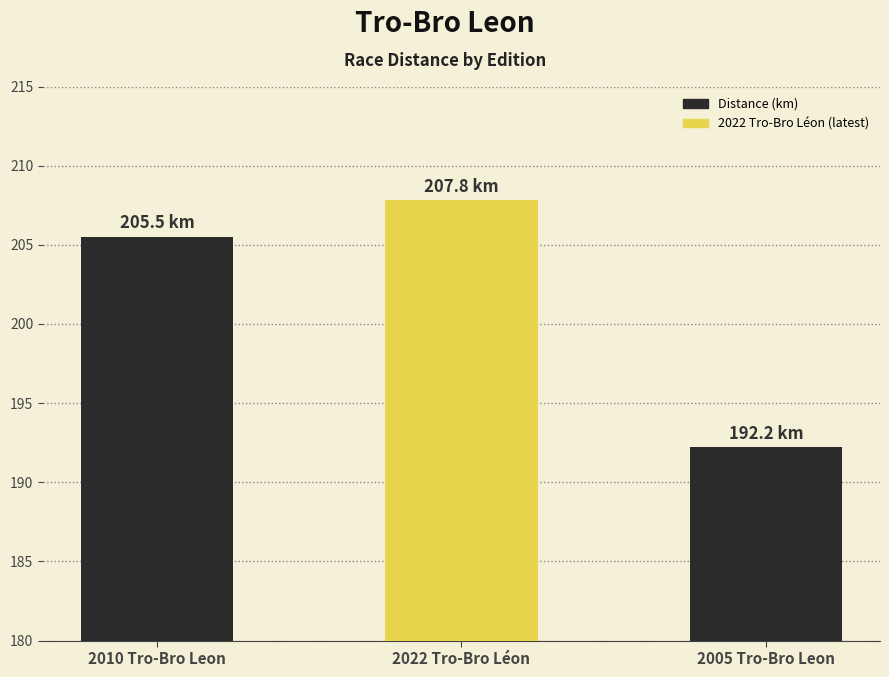

Which has a higher value, 2010 Tro-Bro Leon or 2005 Tro-Bro Leon?

2010 Tro-Bro Leon